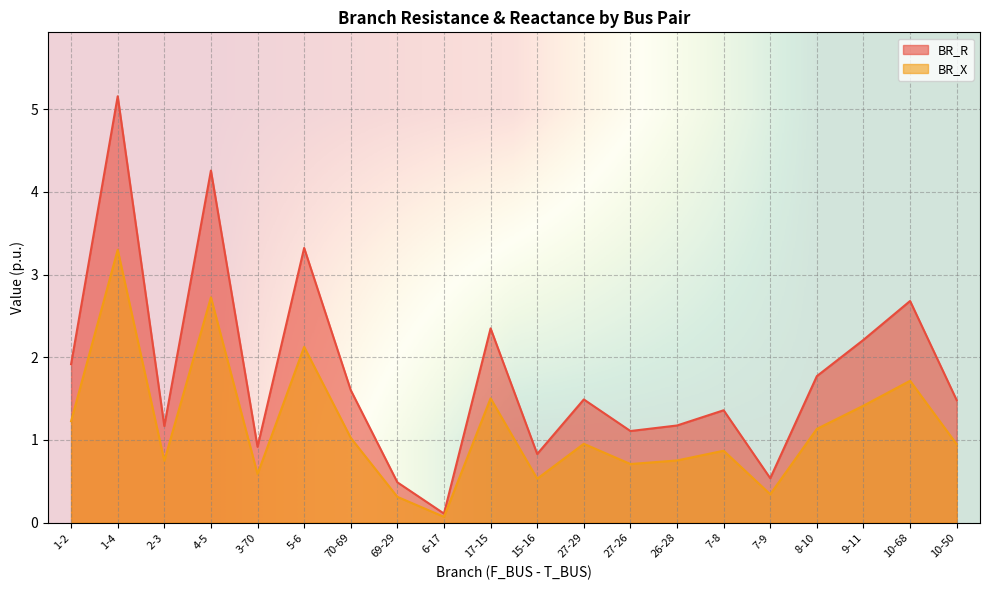

Is the value of BR_X at 9-11 greater than the value of BR_R at 7-9?

Yes